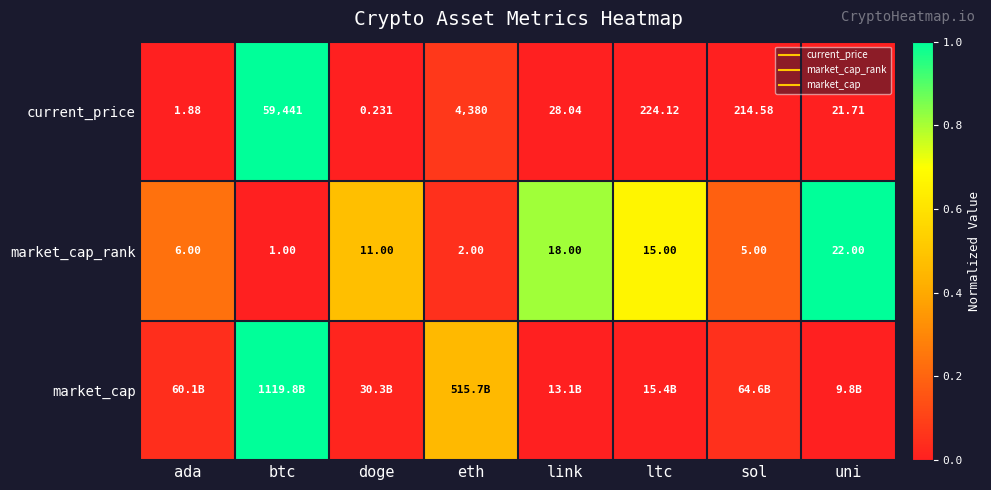

The value of current_price at sol is 0.0. True or false?

True